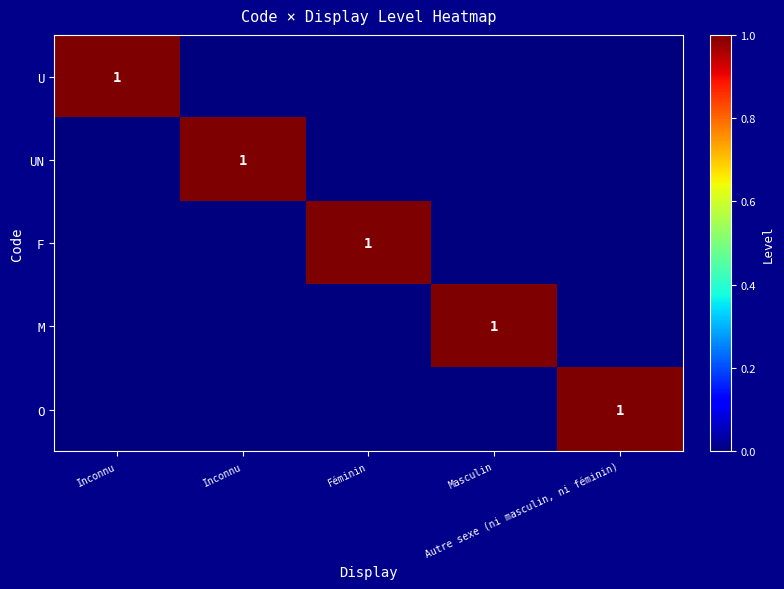

How many data points does each series have?

5